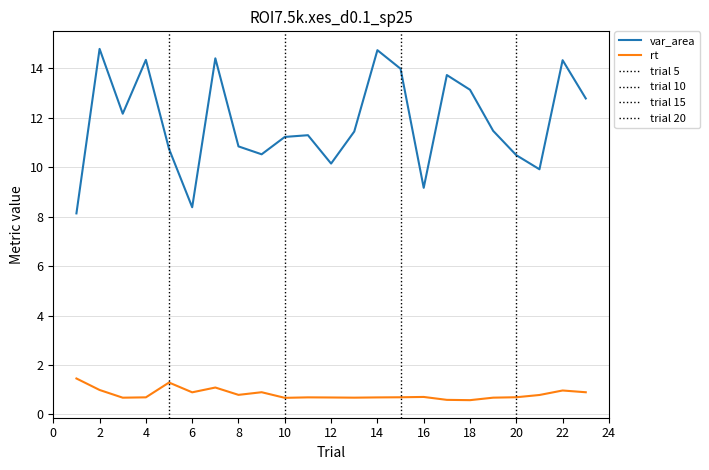

List the series in order of their peak value, highest first.

var_area, rt